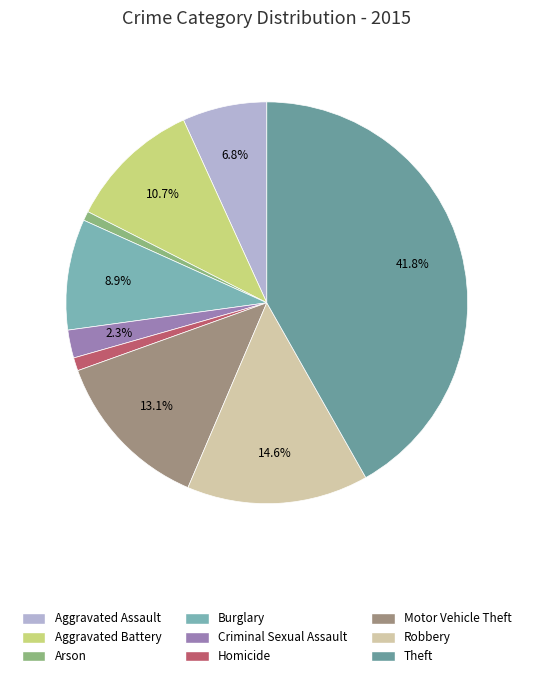

How much of the chart is everything except Robbery?

85.4%